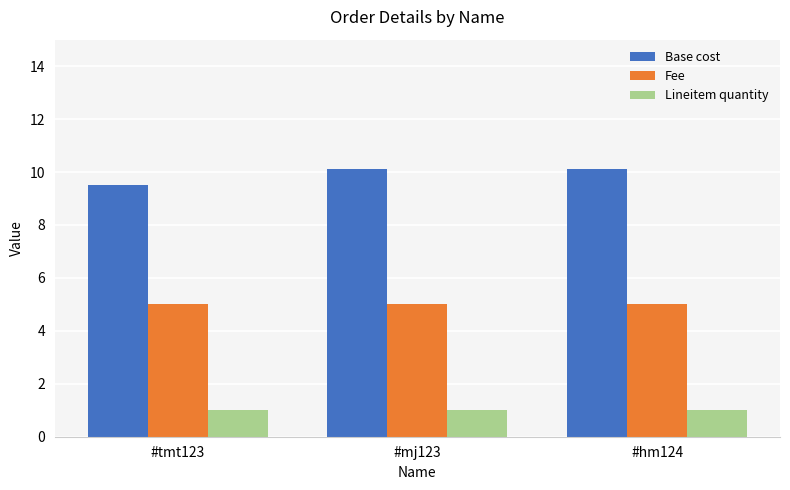

What is the difference between the Base cost values at #tmt123 and #hm124?

0.6